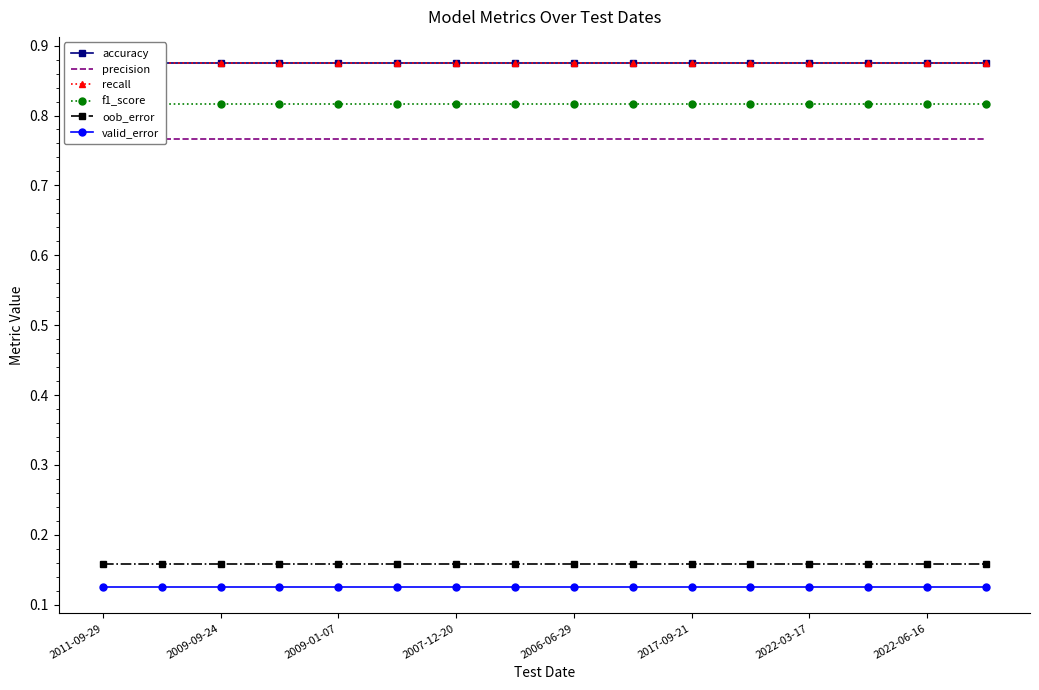

Which category has the highest value in the precision series?

2011-09-29